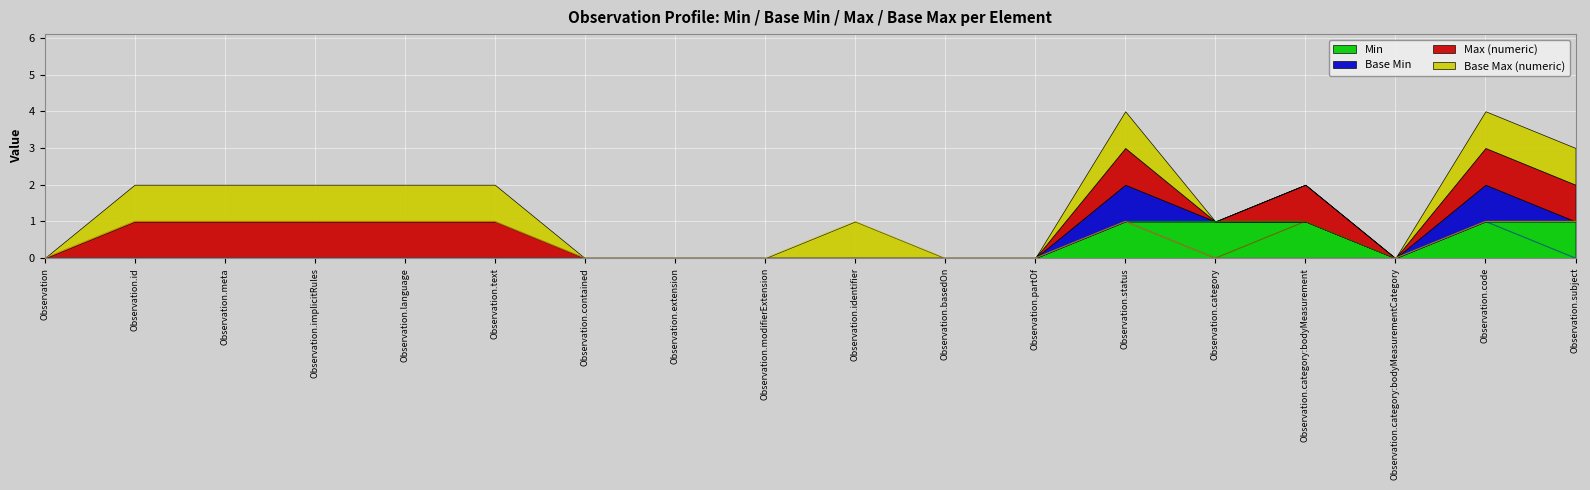

True or false: Min and Base Min intersect in this chart.

False